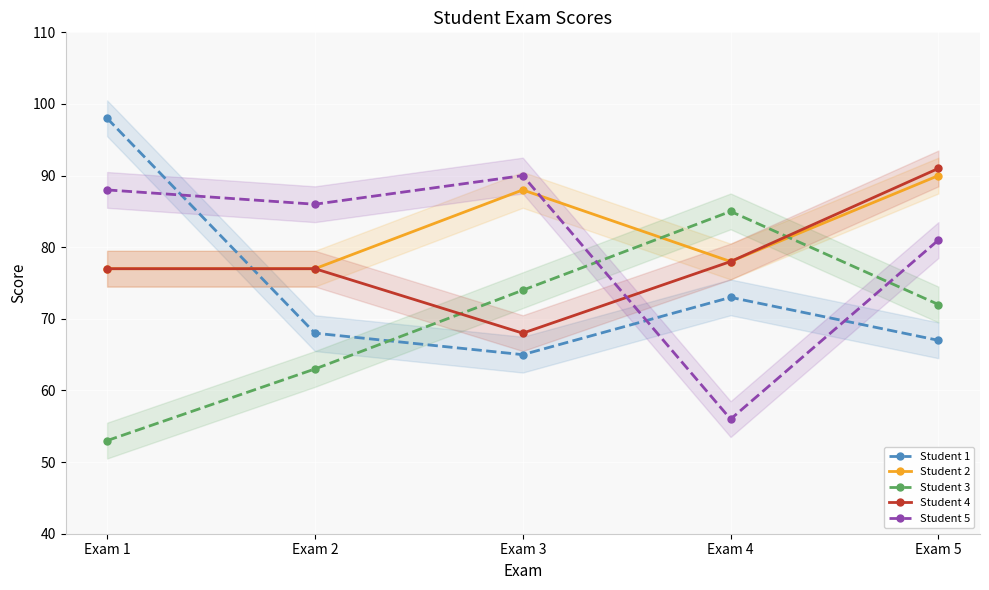

At which category does Student 2 reach its first local valley?

Exam 4